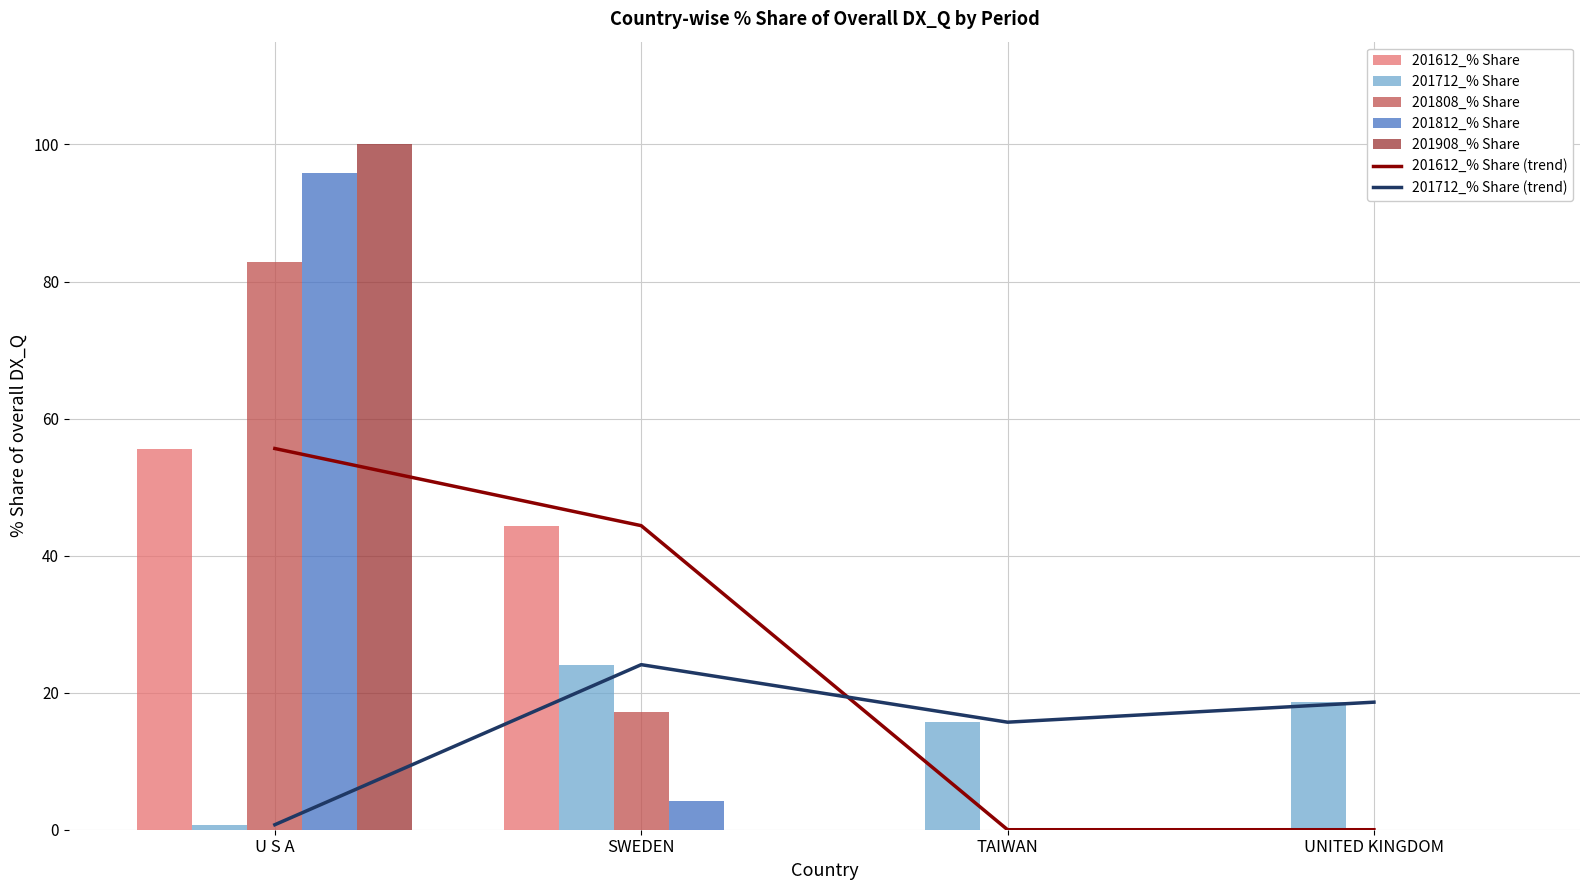

At how many categories does at least one series exceed 18?

3